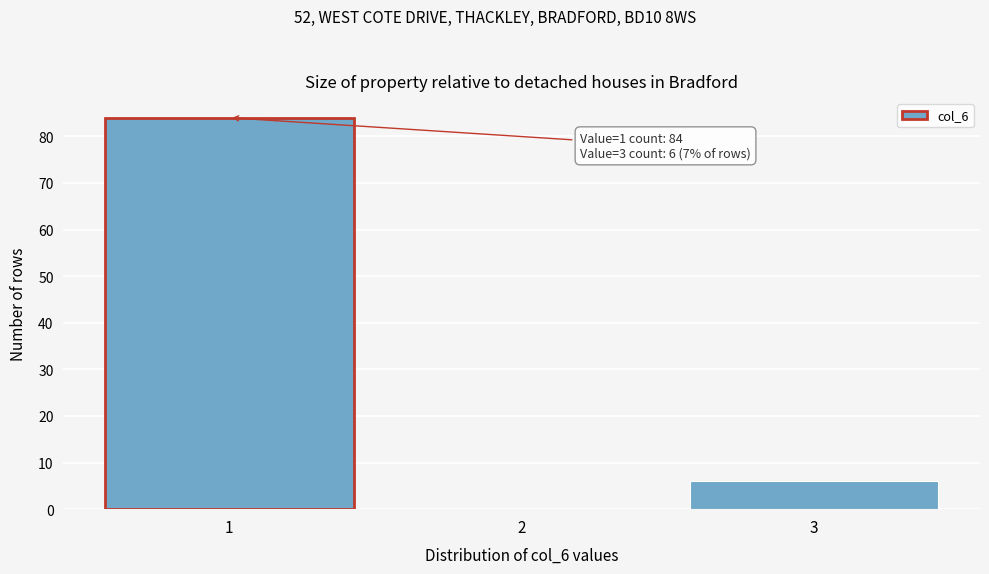

Reading left to right, what are all the values shown in this chart?

1=84	2=0	3=6